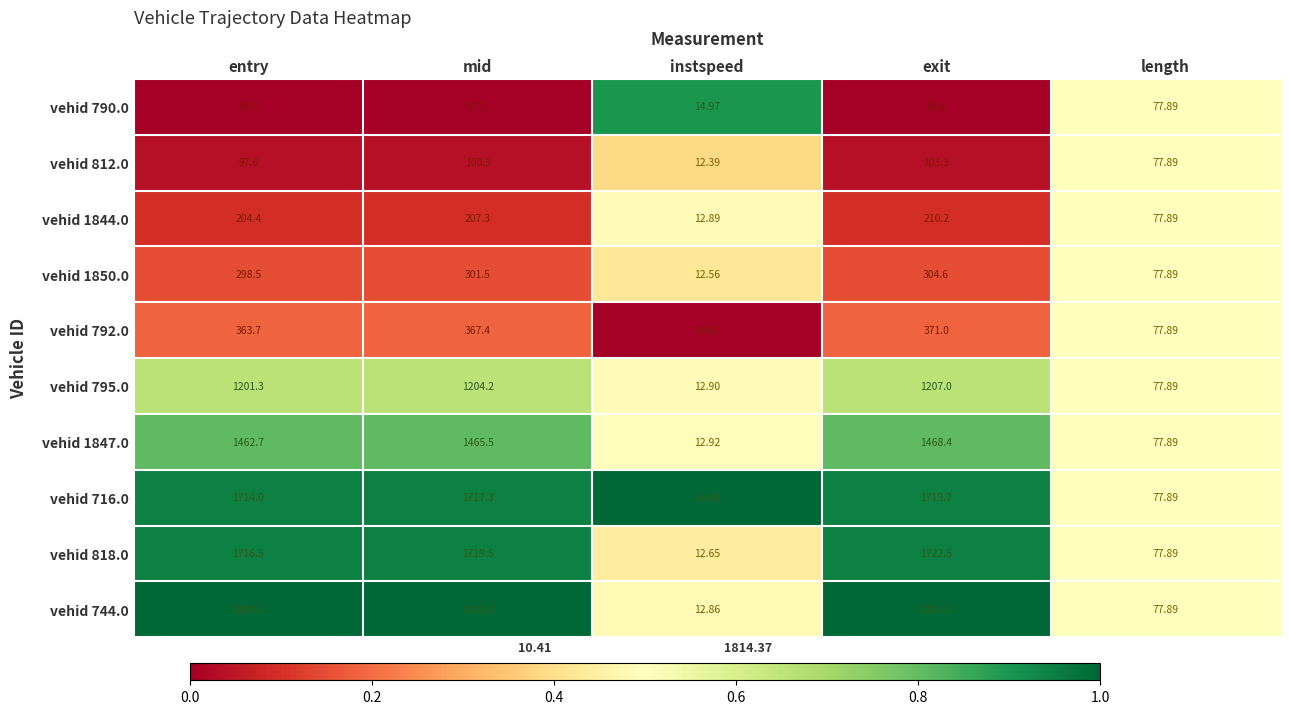

Is the value of vehid 1844.0 at mid greater than the value of vehid 818.0 at mid?

No